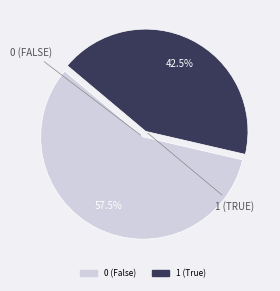

Rank the categories by value from lowest to highest.

1, 0